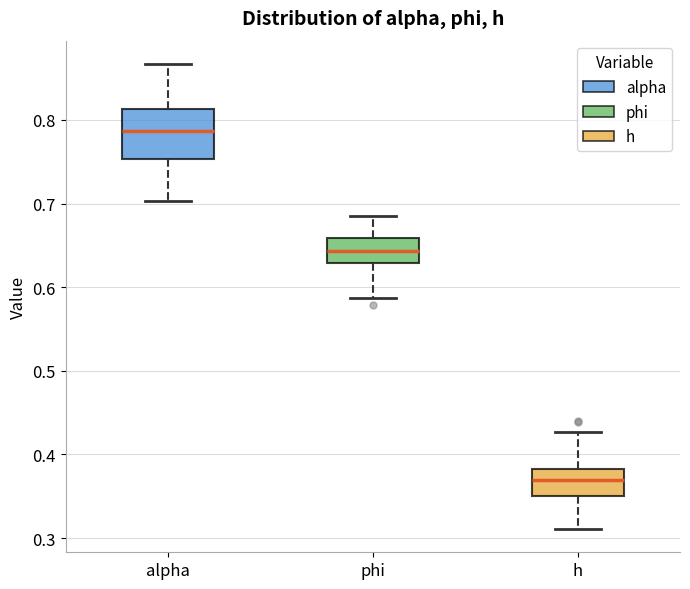

Reading left to right, read every box against the y-axis: the position of its median line, the range the box covers, and the ends of its whiskers. The values are not printed on the chart, so give them approximately, as read against the axis.

alpha: median 0.79, box 0.75 to 0.81, whiskers 0.70 to 0.87
phi: median 0.64, box 0.63 to 0.66, whiskers 0.59 to 0.68
h: median 0.37, box 0.35 to 0.38, whiskers 0.31 to 0.43